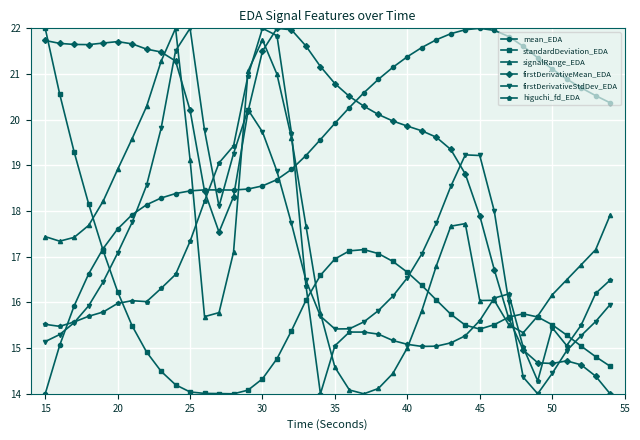

What is the maximum value for mean_EDA?

22.0